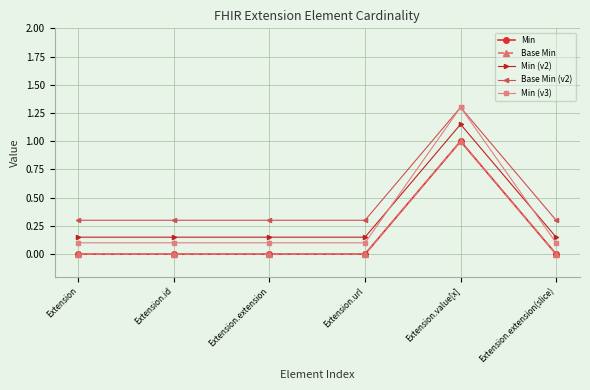

Does the chart have visible grid lines?

Yes